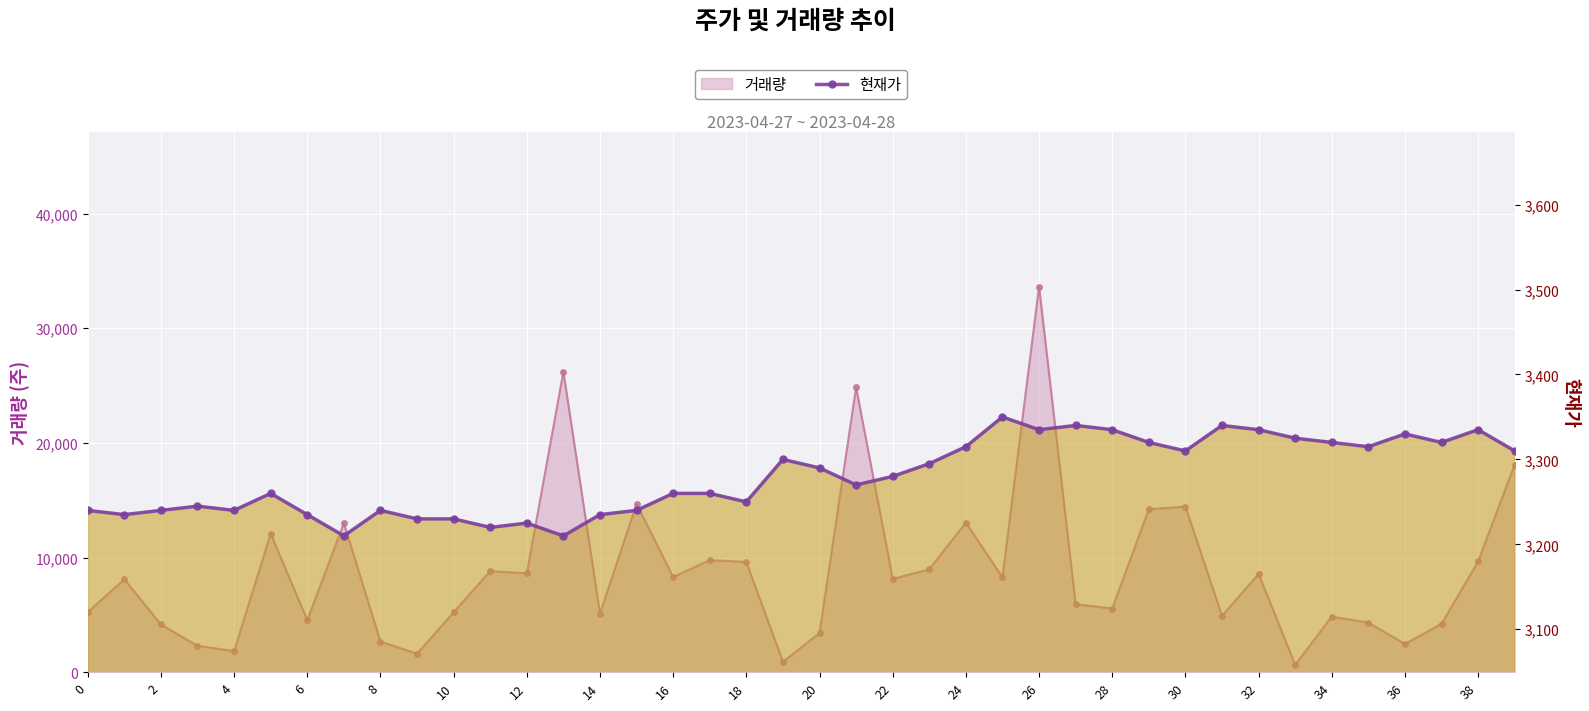

True or false: the data has more than 0 interior local peaks.

True